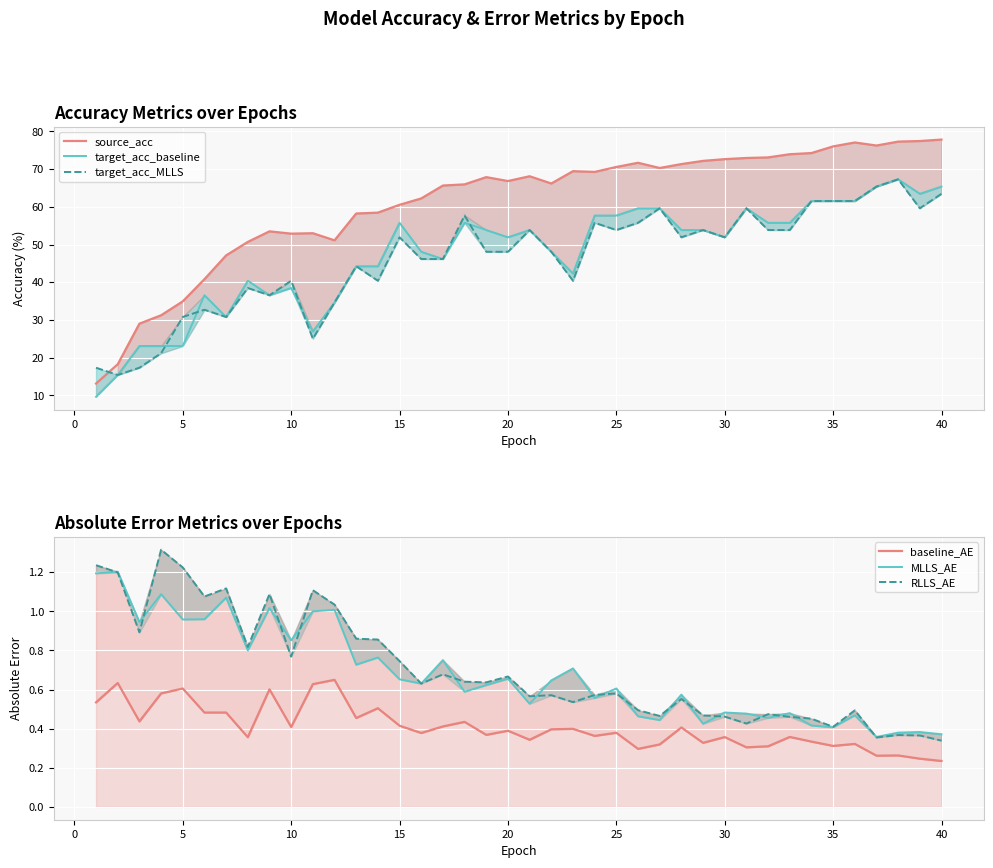

What is the minimum value for RLLS_AE?

0.3